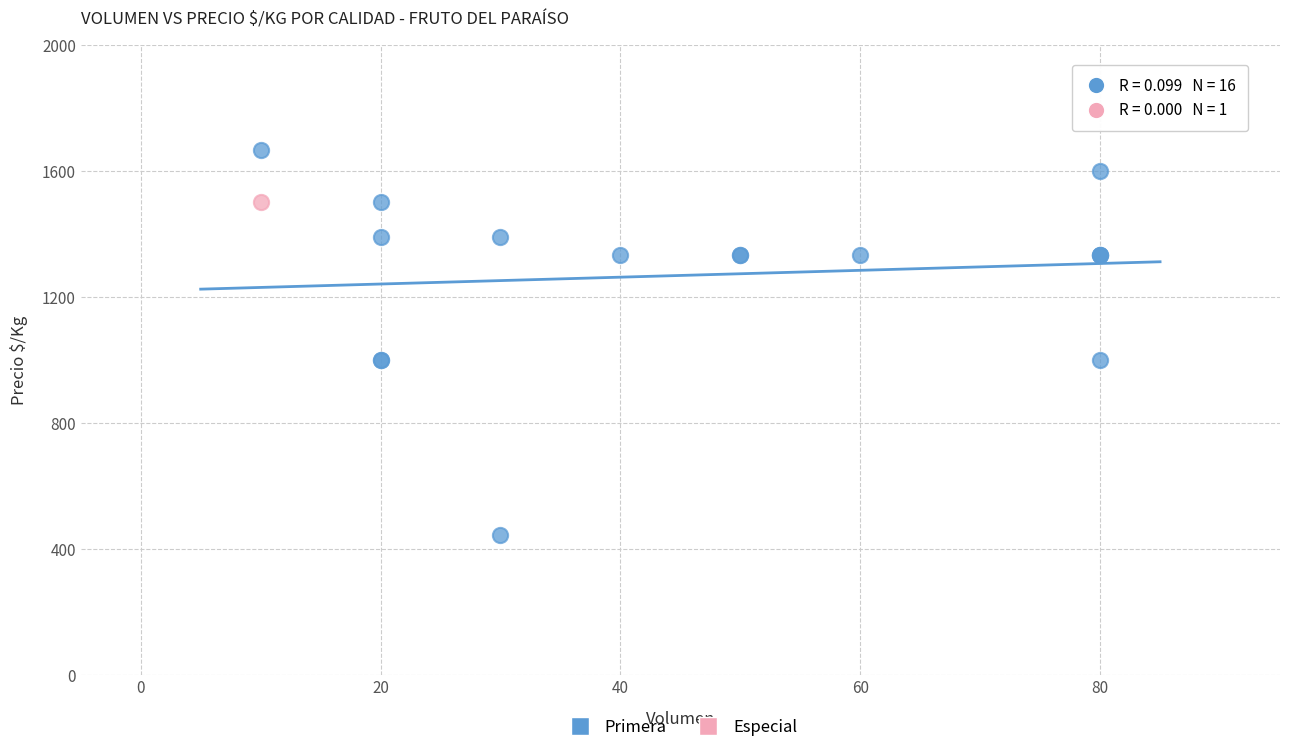

What are all the series names shown in the legend?

Primera, Especial